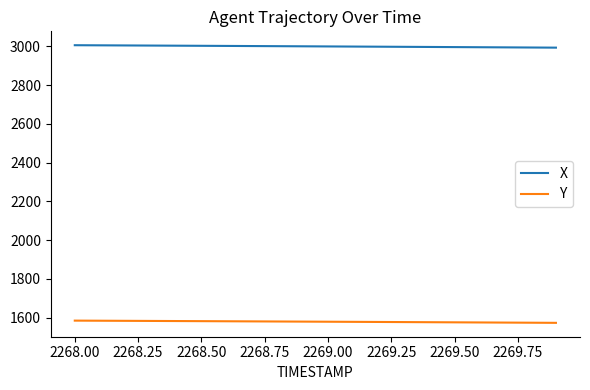

How many categories are shown in the chart?

20